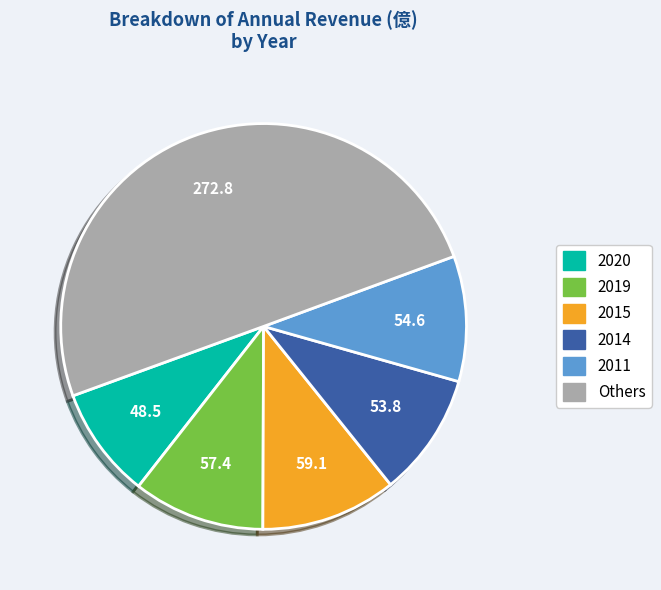

How many segments does this pie chart have?

6